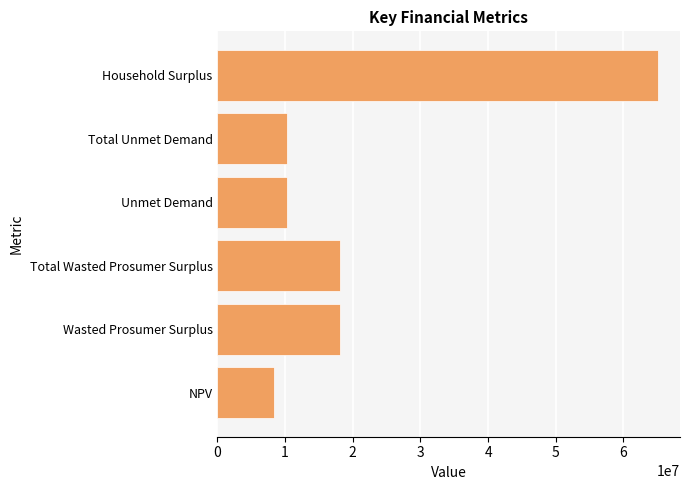

Which label corresponds to the largest value in the chart?

Household Surplus